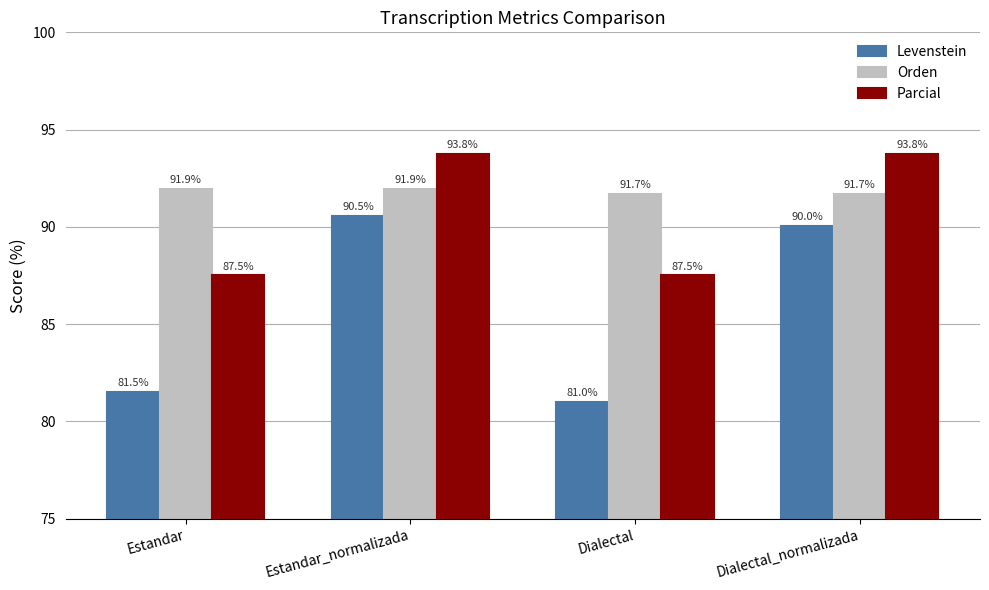

Rank the categories by Levenstein value from lowest to highest.

Dialectal, Estandar, Dialectal_normalizada, Estandar_normalizada